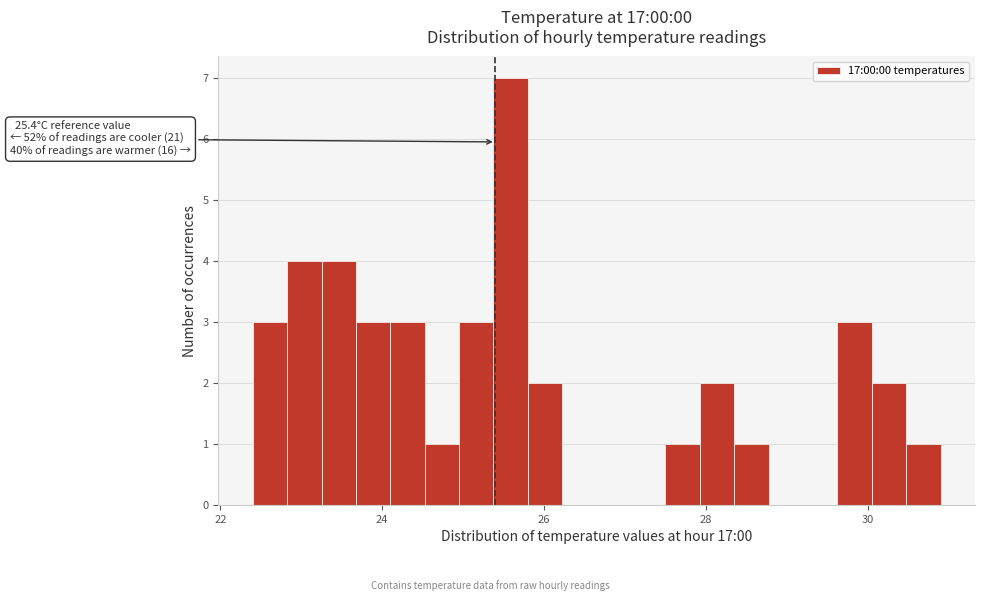

Read against the x-axis, roughly where is the centre of the tallest bar?

25.6